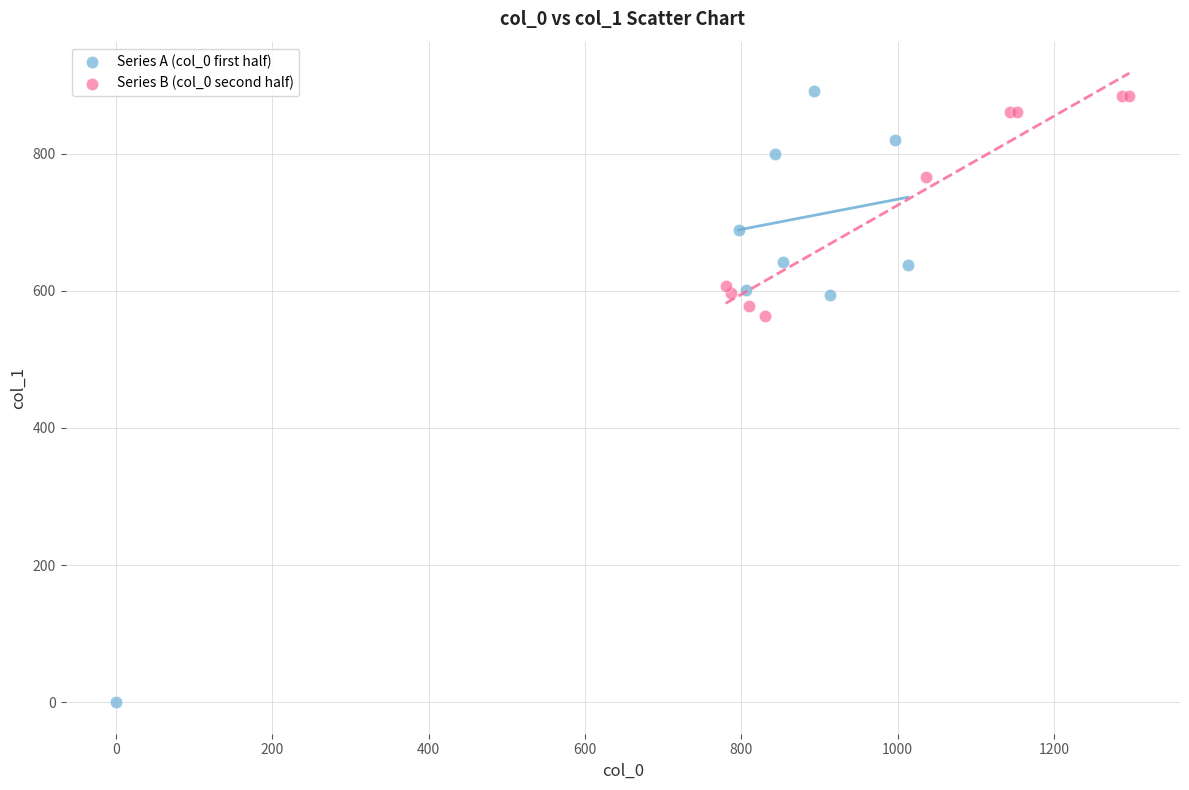

Which series has the widest spread of Y values?

Series A (col_0 first half)